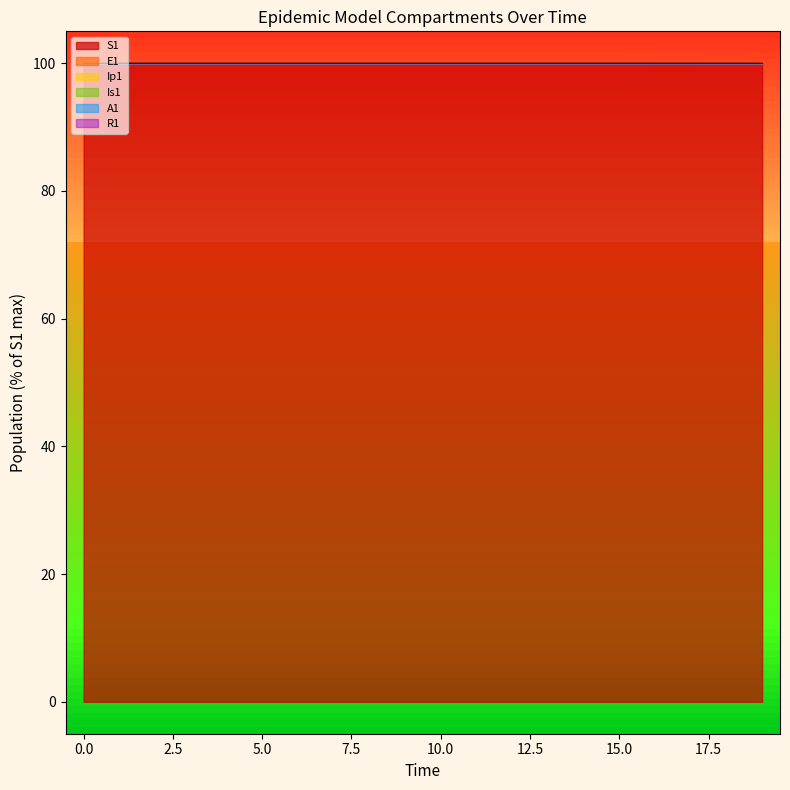

True or false: E1 has more than 1 points higher than both neighbors.

False